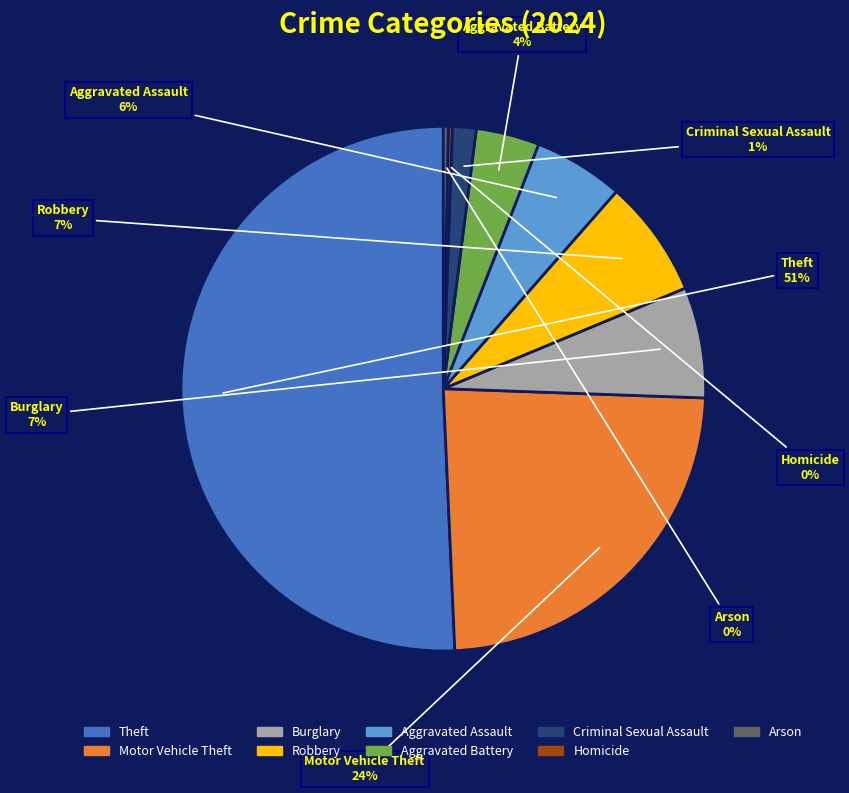

Is it true that Motor Vehicle Theft is 31% of the pie?

False